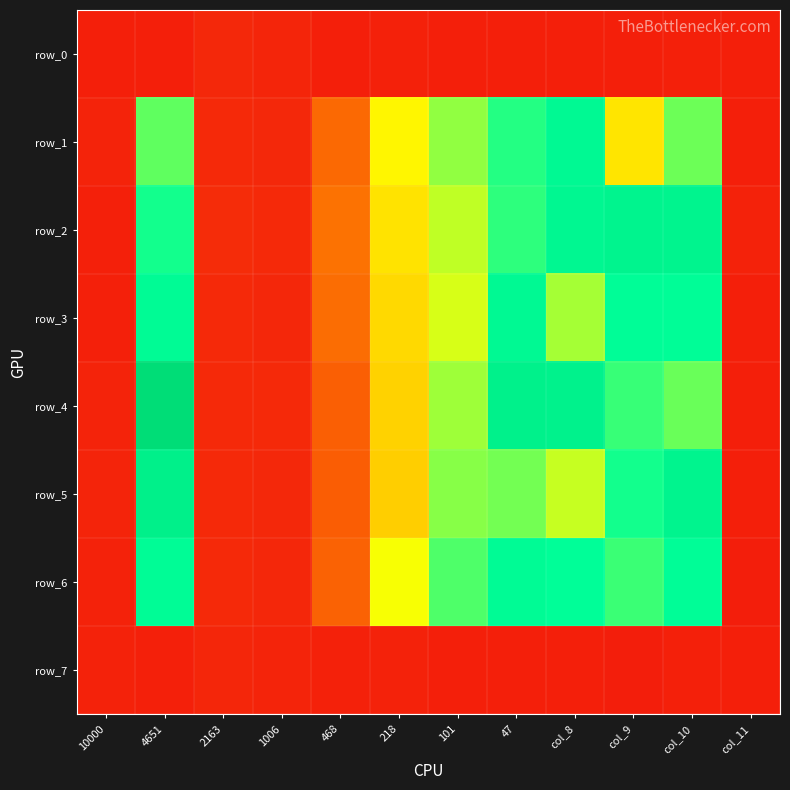

What is the smallest value displayed?

0.1